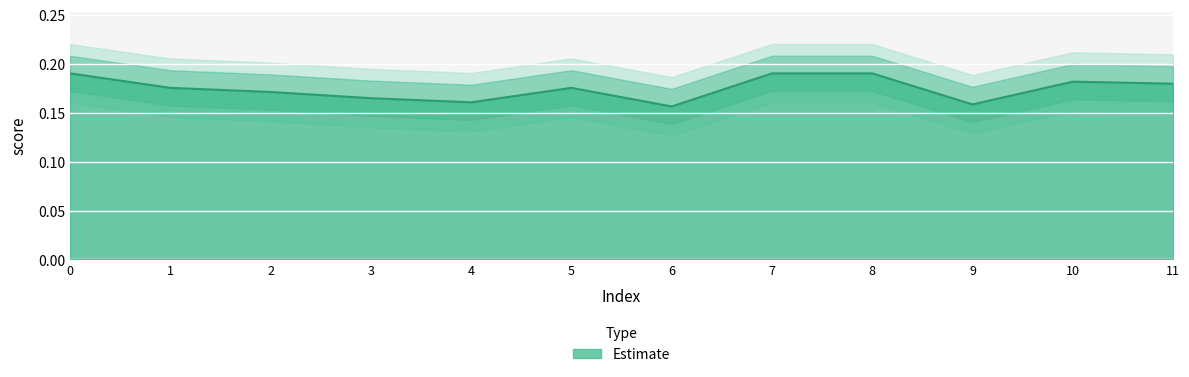

Reading left to right, transcribe all the data shown in this chart.

0=0.2	1=0.2	2=0.2	3=0.2	4=0.2	5=0.2	6=0.2	7=0.2	8=0.2	9=0.2	10=0.2	11=0.2